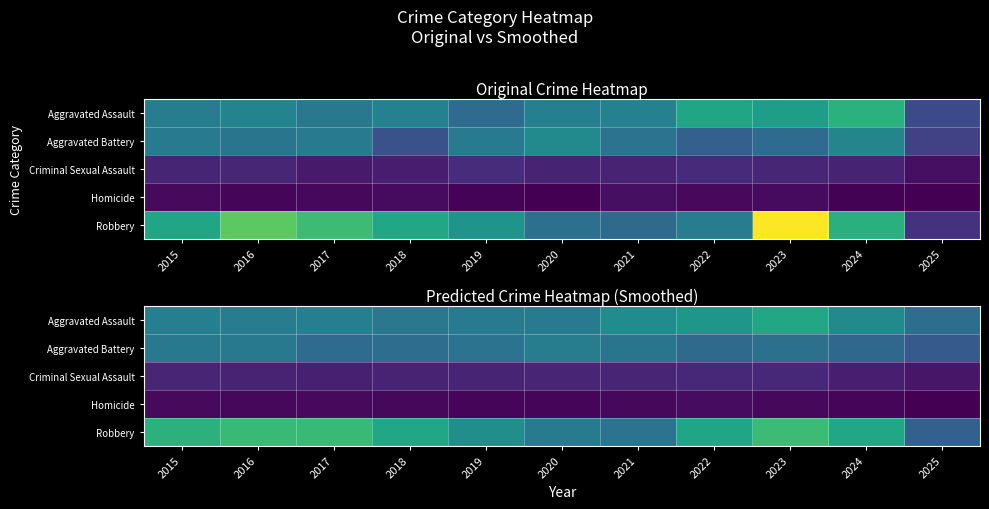

List the labels in order of Aggravated Assault value, smallest first.

2025, 2018, 2019, 2020, 2016, 2015, 2017, 2024, 2021, 2022, 2023